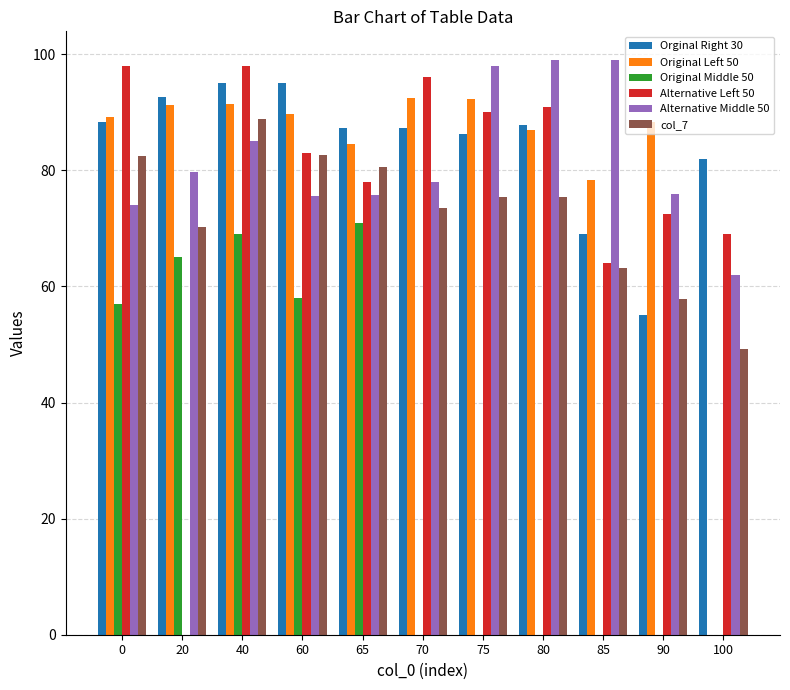

Which series changed the most between 20 and 70?

Alternative Left 50